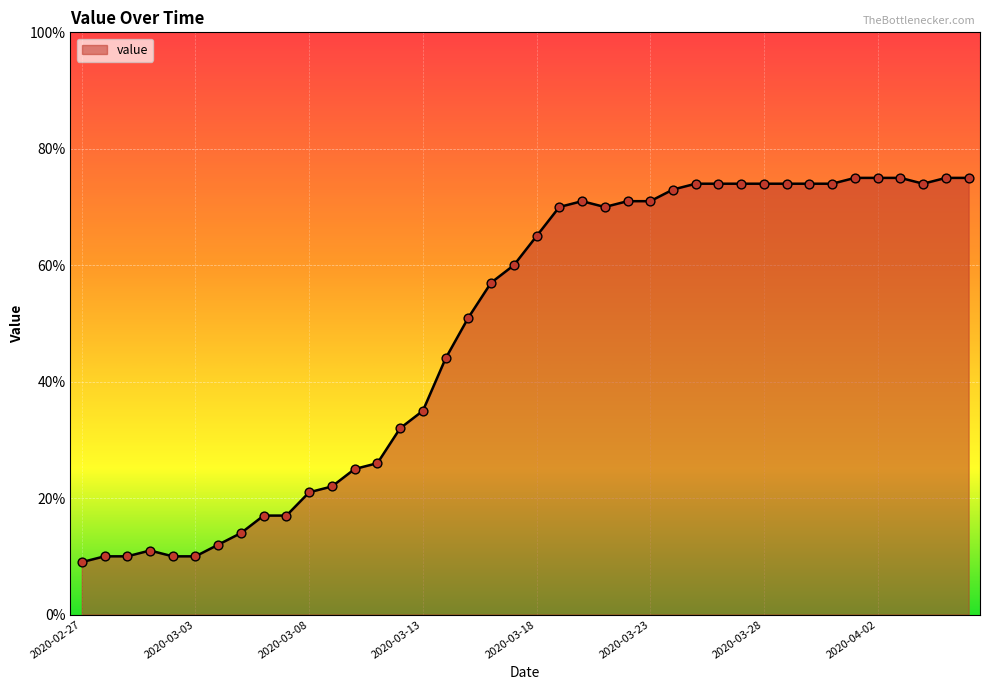

What is the greatest value displayed?

75